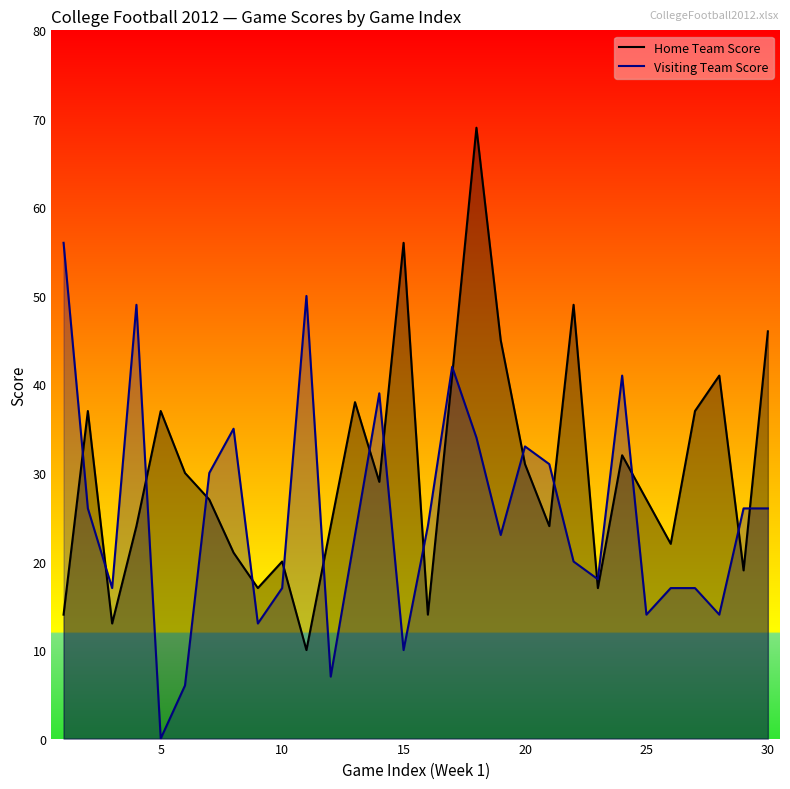

At which label does Visiting Team Score reach its minimum?

5